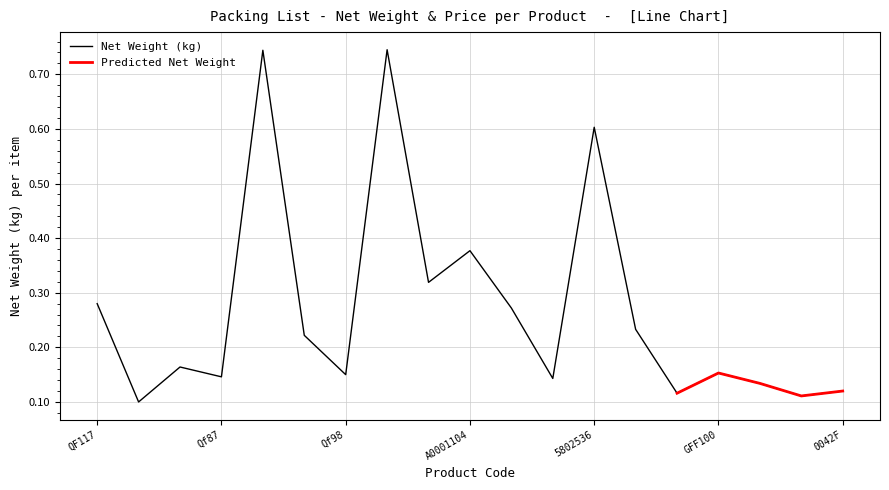

Does the chart have visible grid lines?

Yes